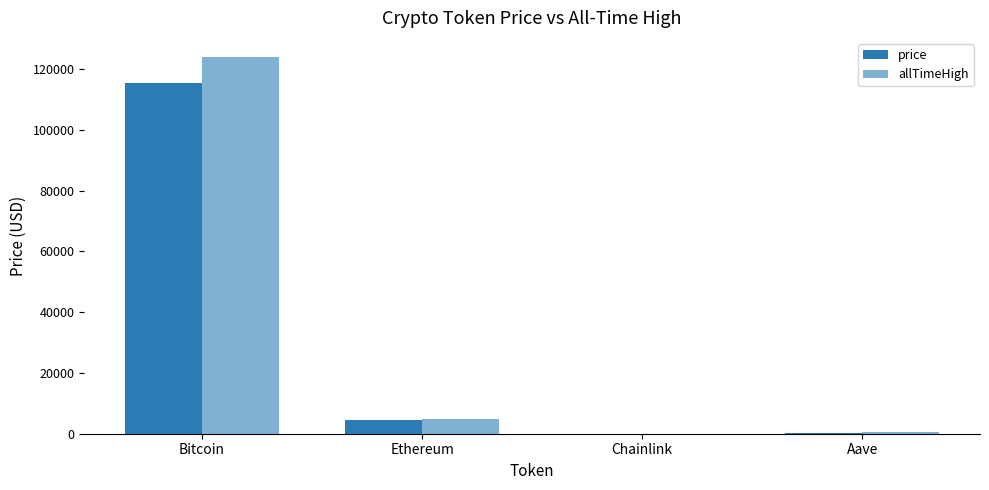

True or false: allTimeHigh has a value of 74.3 at Chainlink.

False